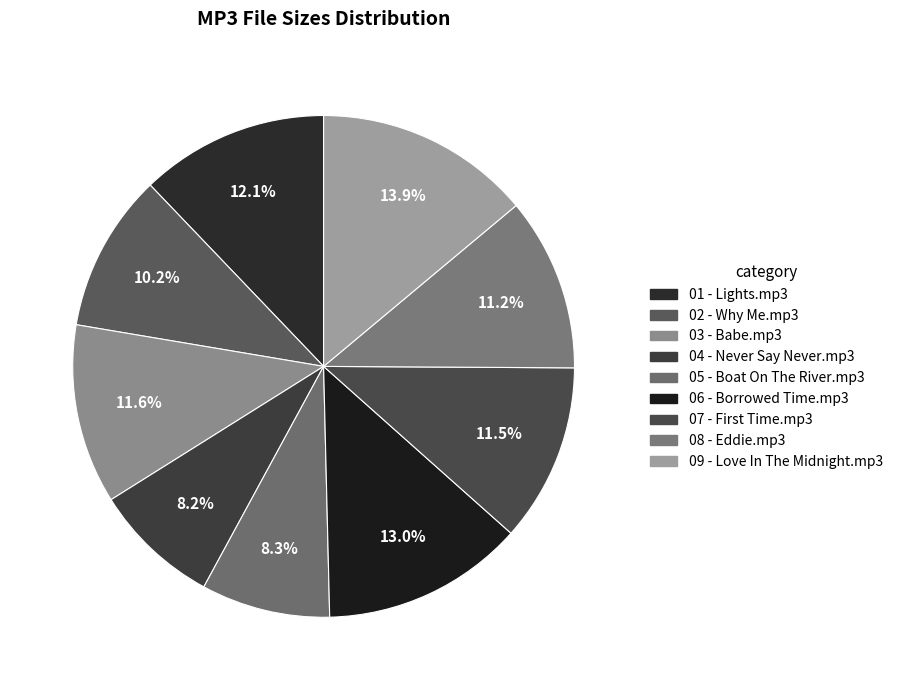

How many slices are in this pie chart?

9